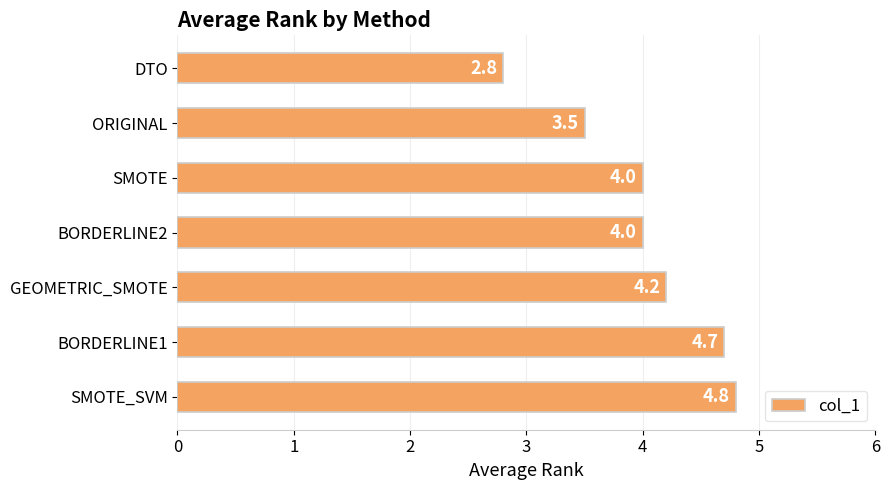

What is the approximate value at BORDERLINE1?

4.7